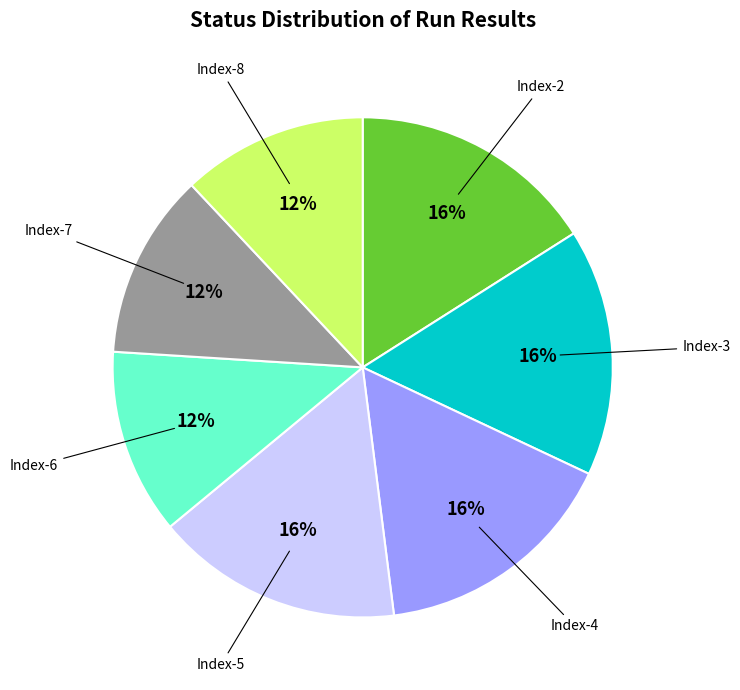

To the nearest percent, what is the difference between the largest and smallest slice percentages?

4%